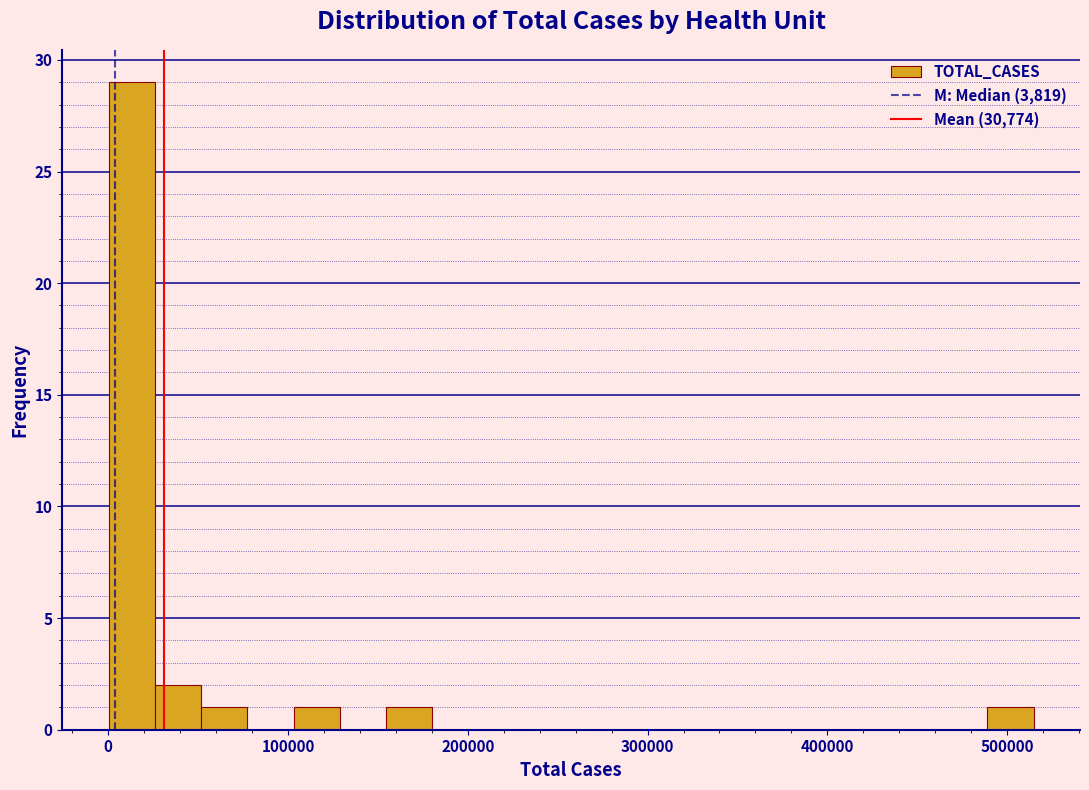

Read against the x-axis, roughly where is the centre of the tallest bar?

10000